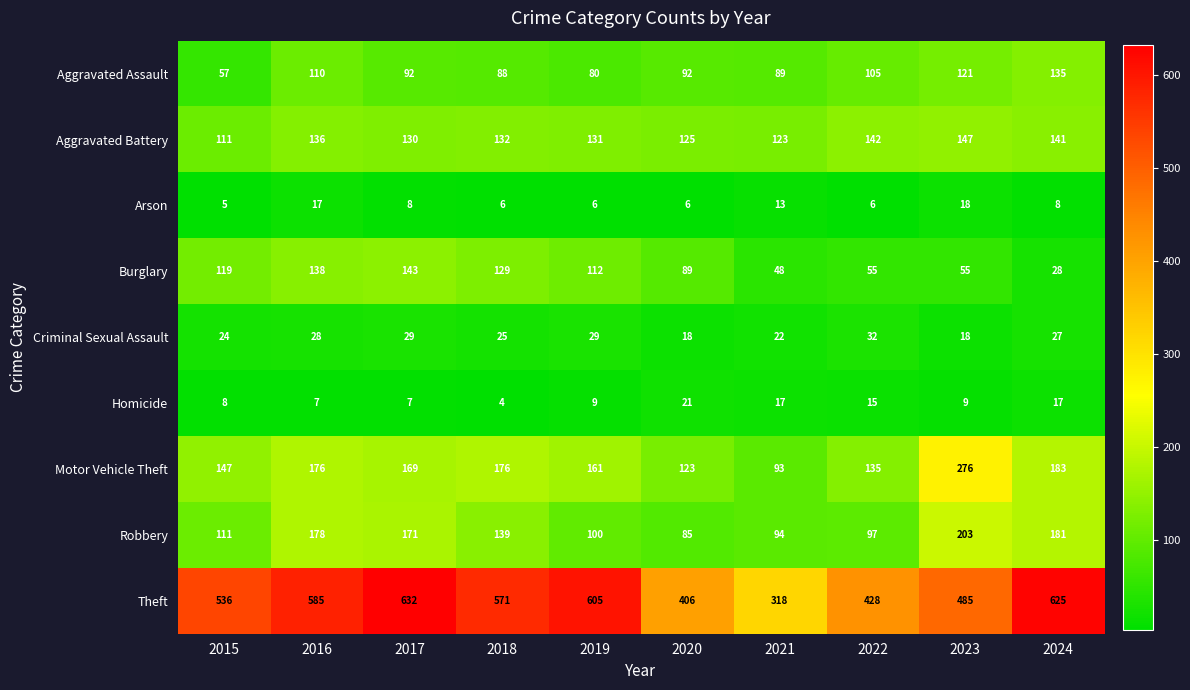

Which series changed the most between 2019 and 2020?

Theft